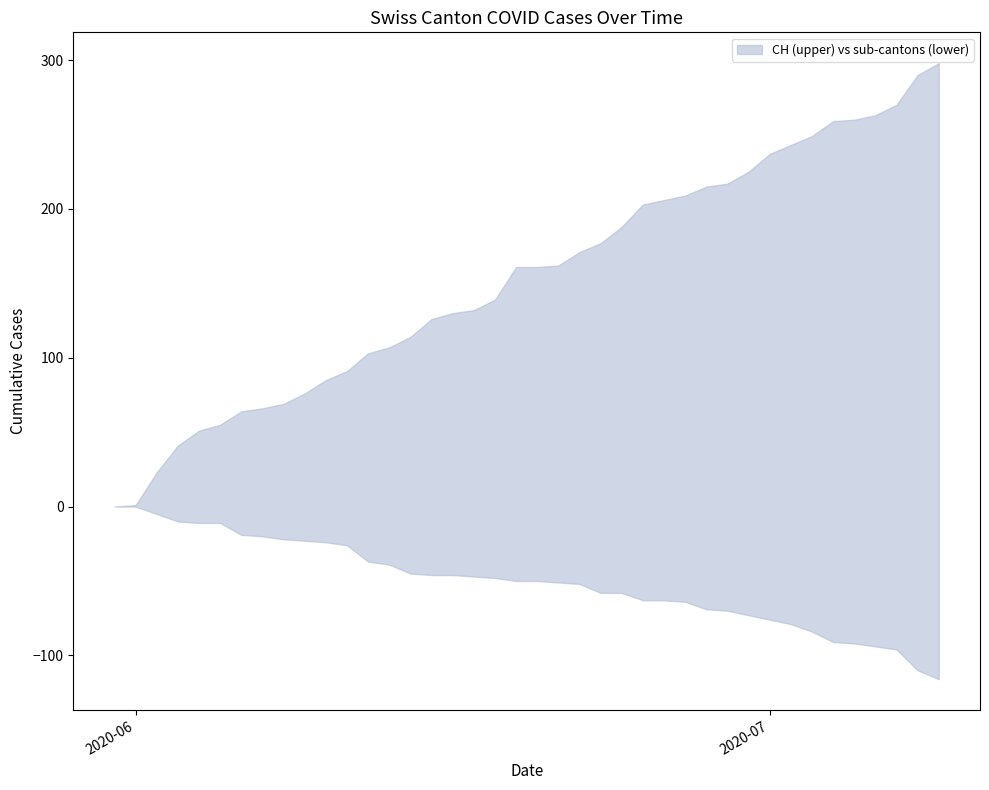

What is the label of the 6th point from the left?

2020-06-05